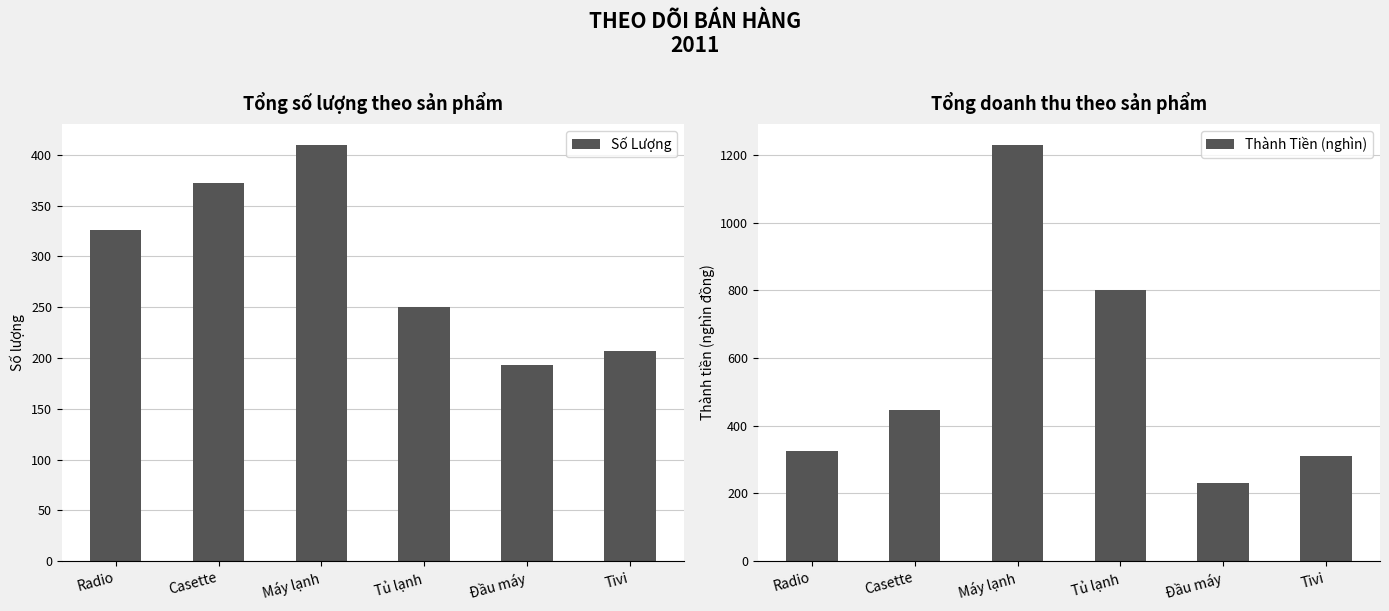

At how many categories does at least one series exceed 817?

1